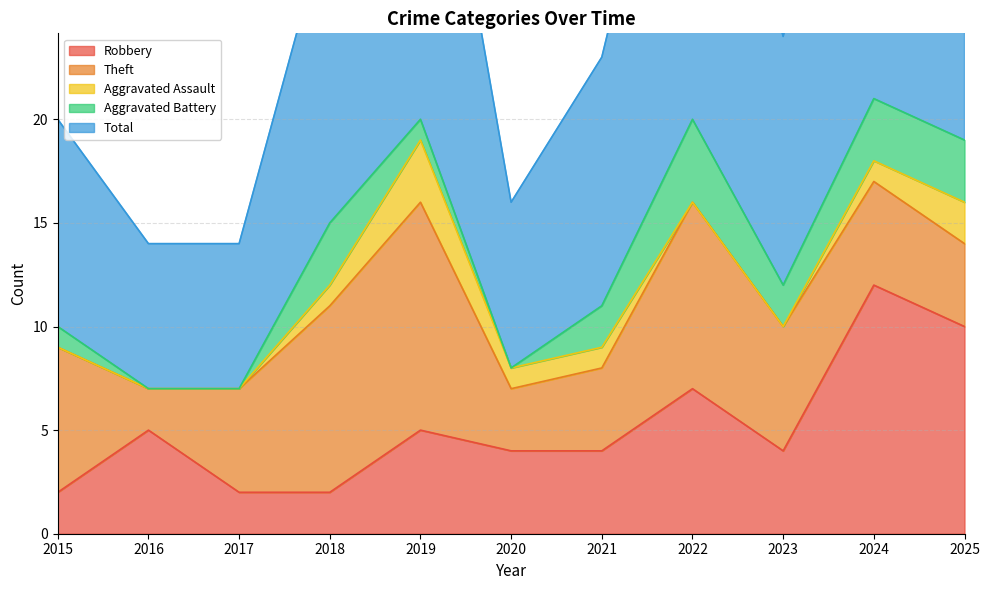

List the series in order of their peak value, lowest first.

Aggravated Assault, Aggravated Battery, Theft, Robbery, Total